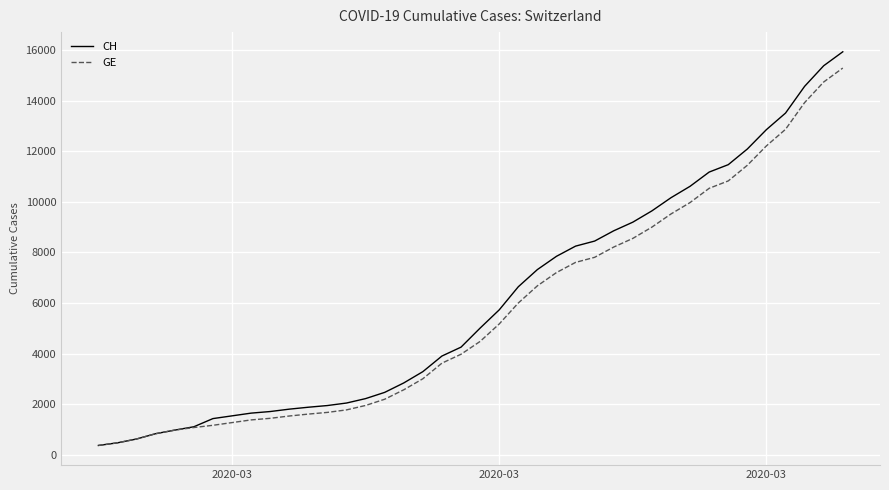

List the series in order of their overall mean, lowest first.

GE, CH